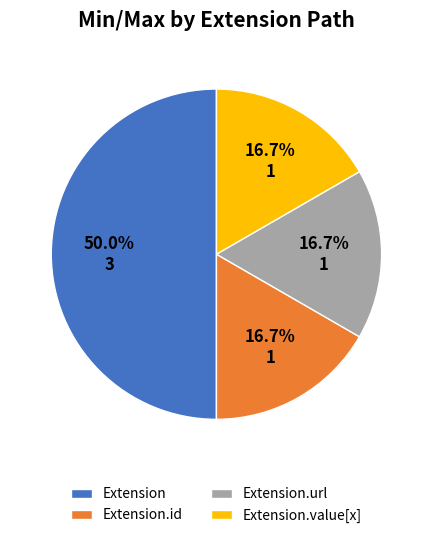

Does Extension.url represent more than half of the total?

No